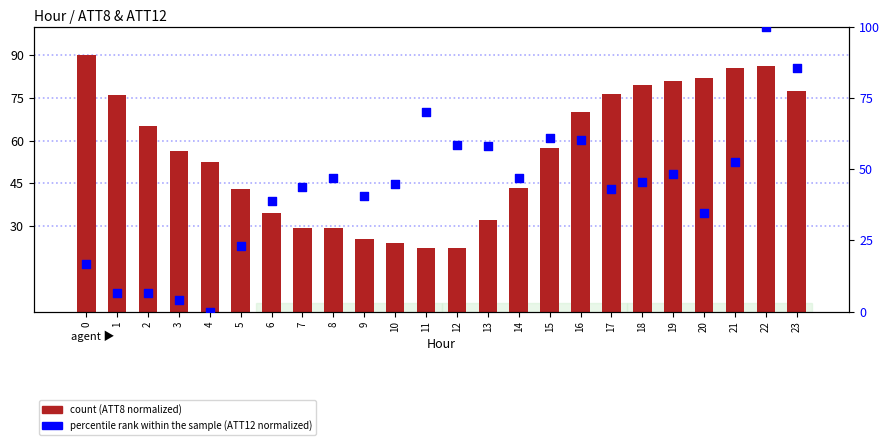

What is the total value across all series at 4?

52.4